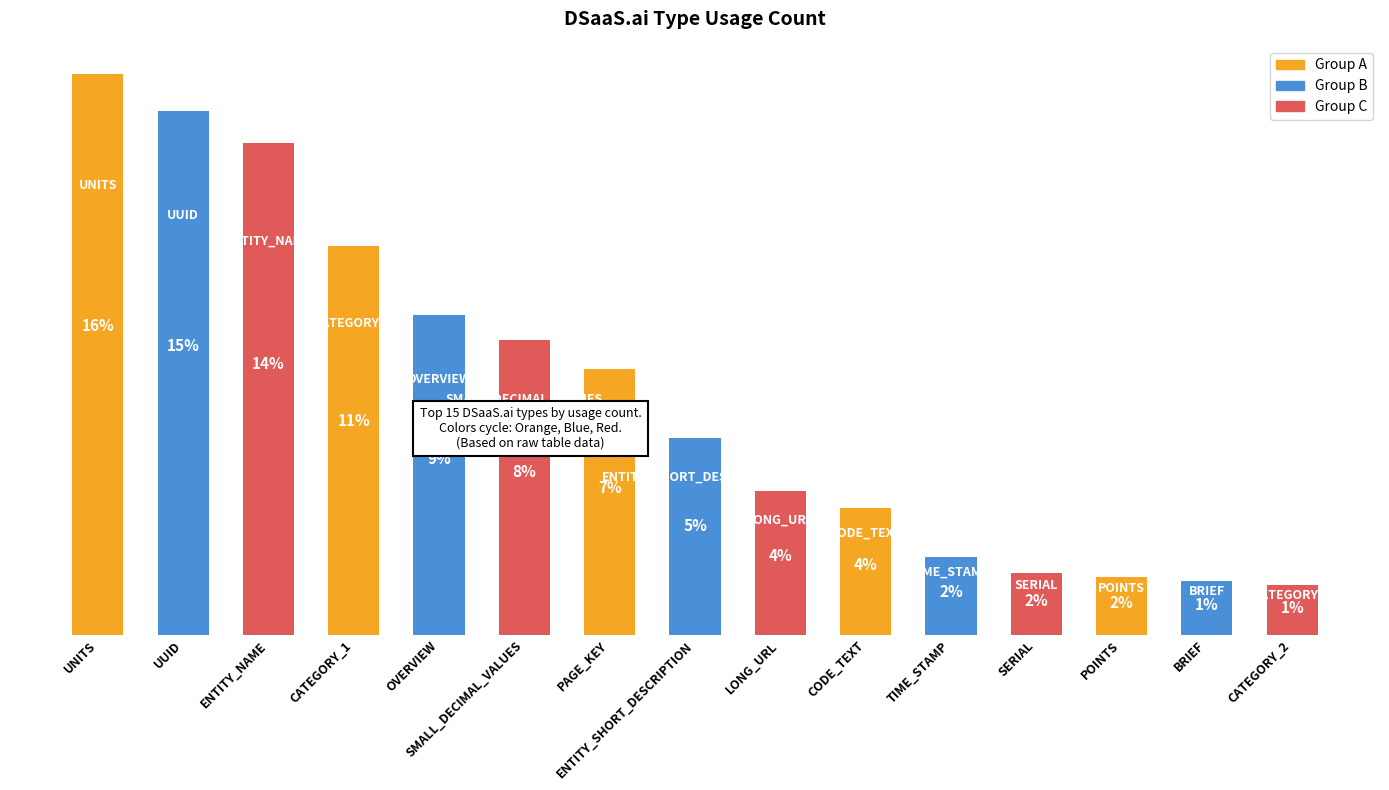

What is the change in value from ENTITY_SHORT_DESCRIPTION to SERIAL?

-33